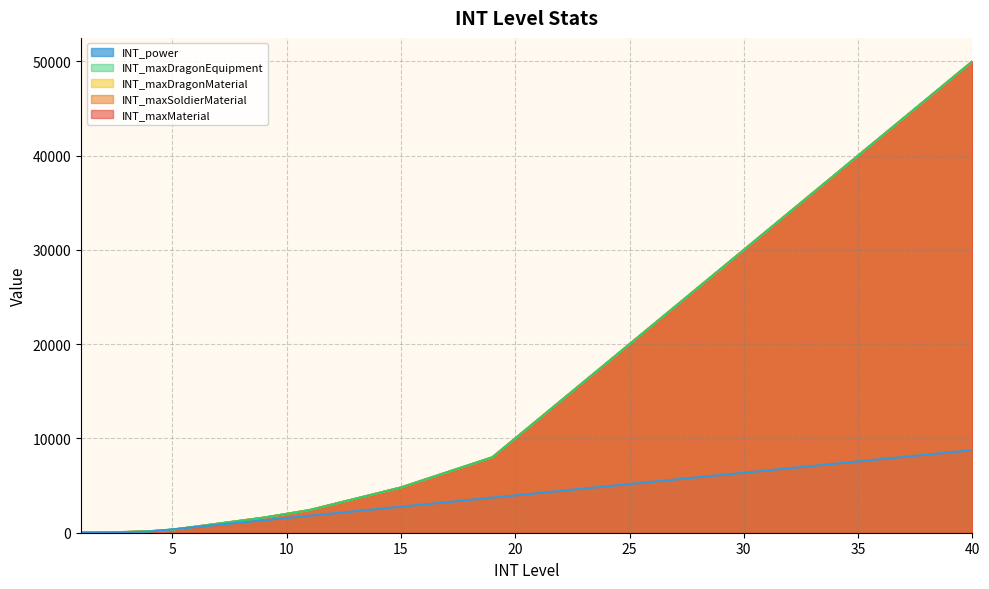

List the series in order of their peak value, lowest first.

INT_power, INT_maxMaterial, INT_maxSoldierMaterial, INT_maxDragonMaterial, INT_maxDragonEquipment